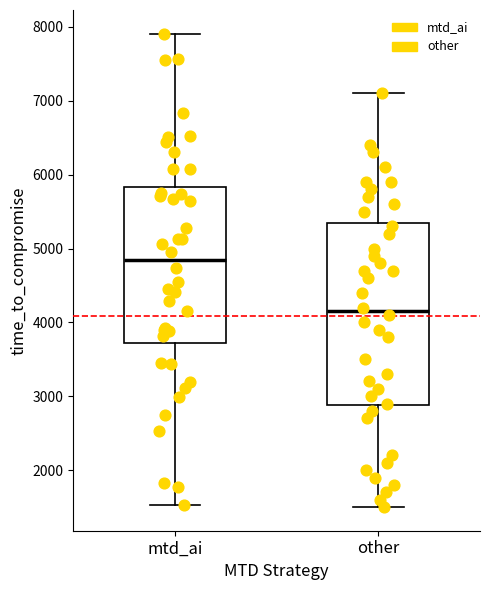

Which box has the lowest median line?

other